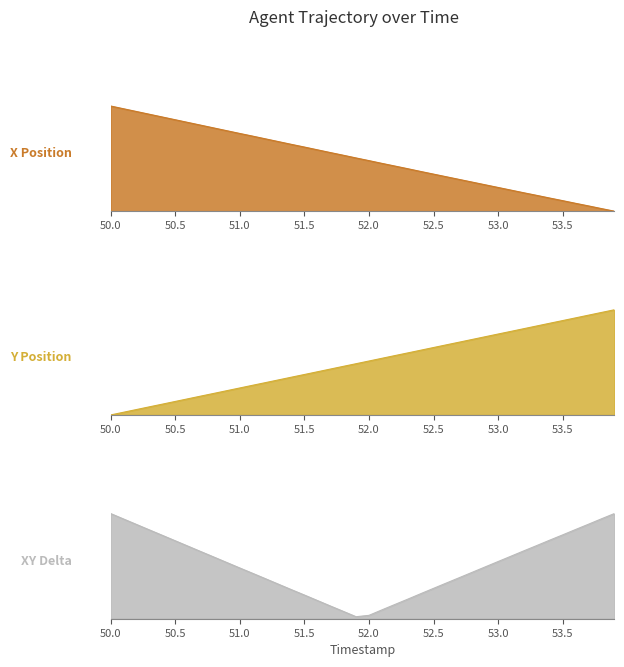

The value of X at 52.0 is 1.2. True or false?

True